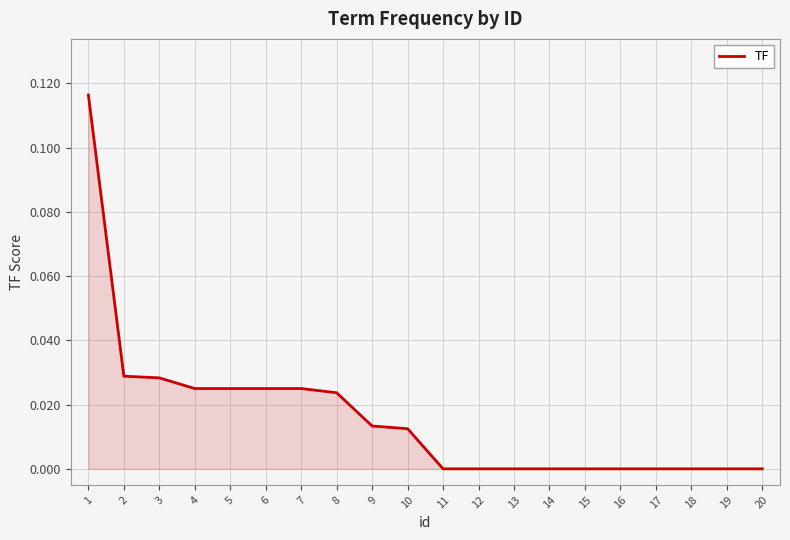

The value at 4 is 0.0. True or false?

True